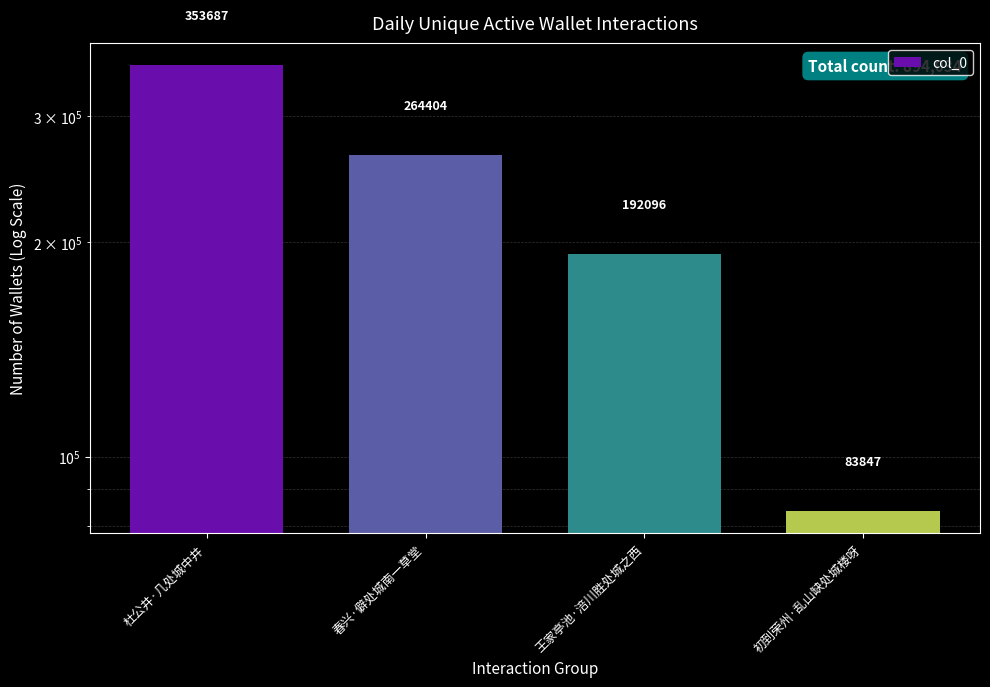

Reading left to right, extract all data points from this chart.

杜公井·几处城中井=353687	春兴·僻处城南一草堂=264404	王家亭池·涪川胜处城之西=192096	初到荣州·乱山缺处城楼呀=83847